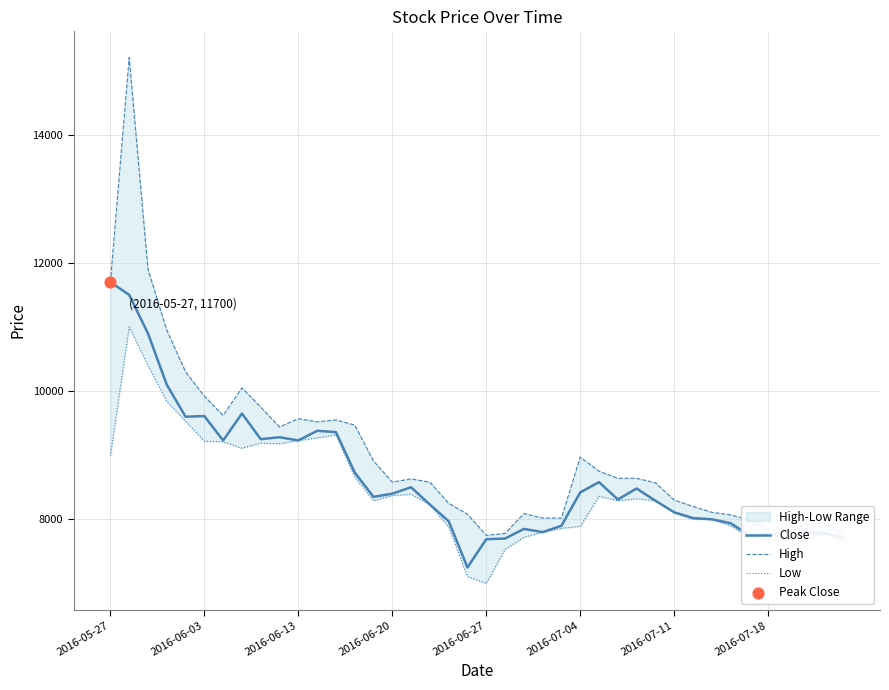

Which series has the widest spread of Y values?

High